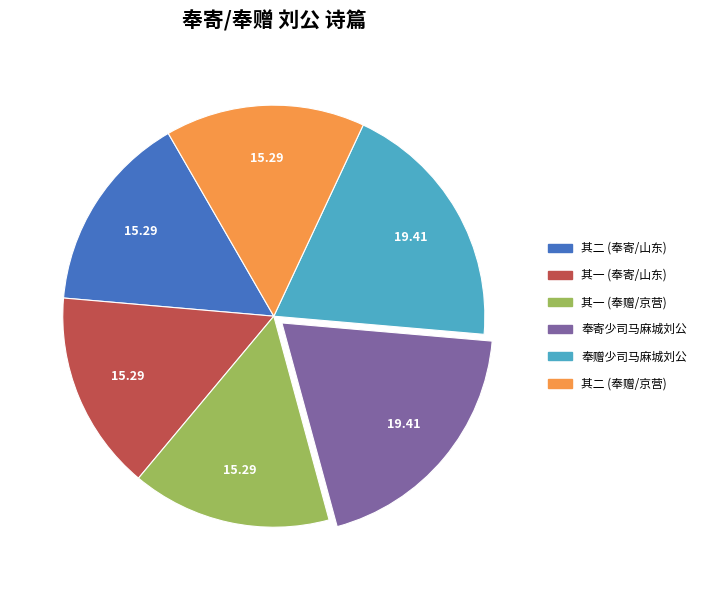

Does any single category account for the majority?

No